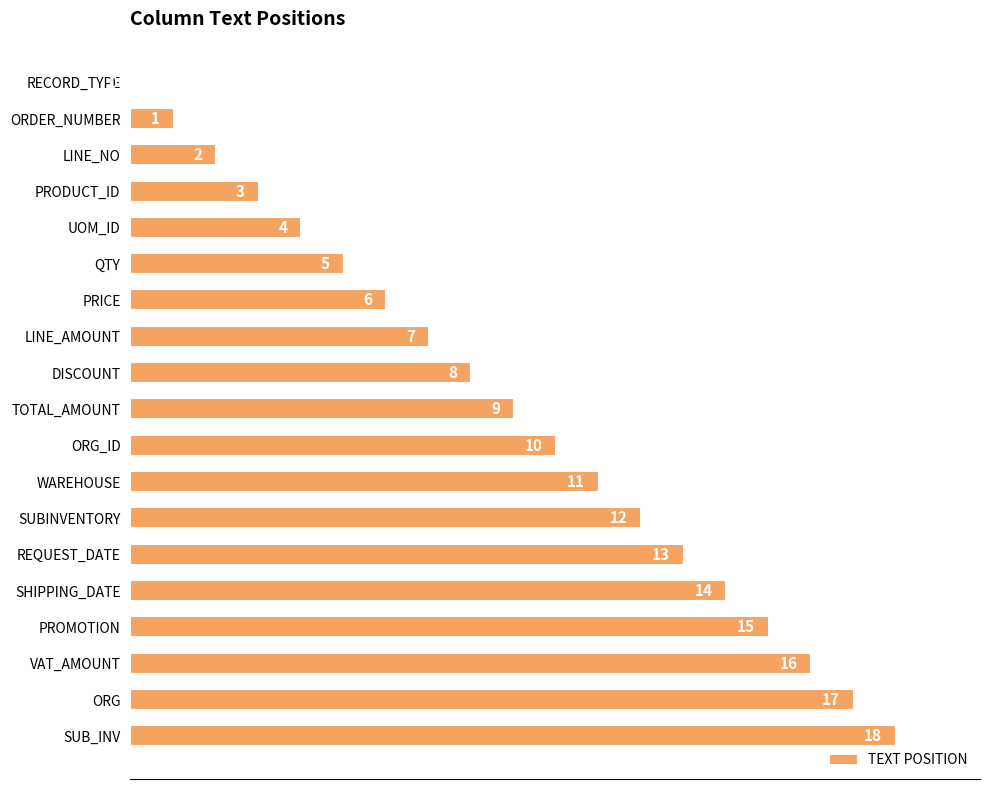

Count the number of categories in the chart.

19